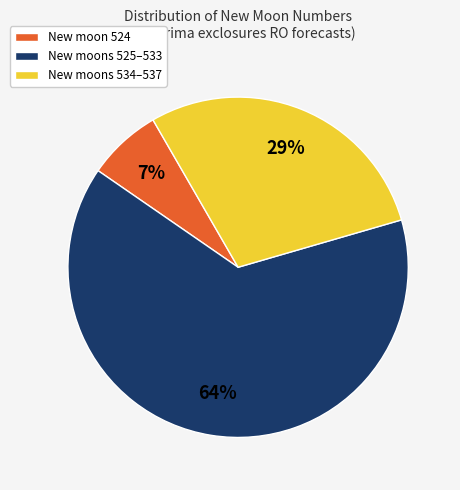

To the nearest percent, what is the difference between the New moons 525–533 and New moons 534–537 slice percentages?

35%